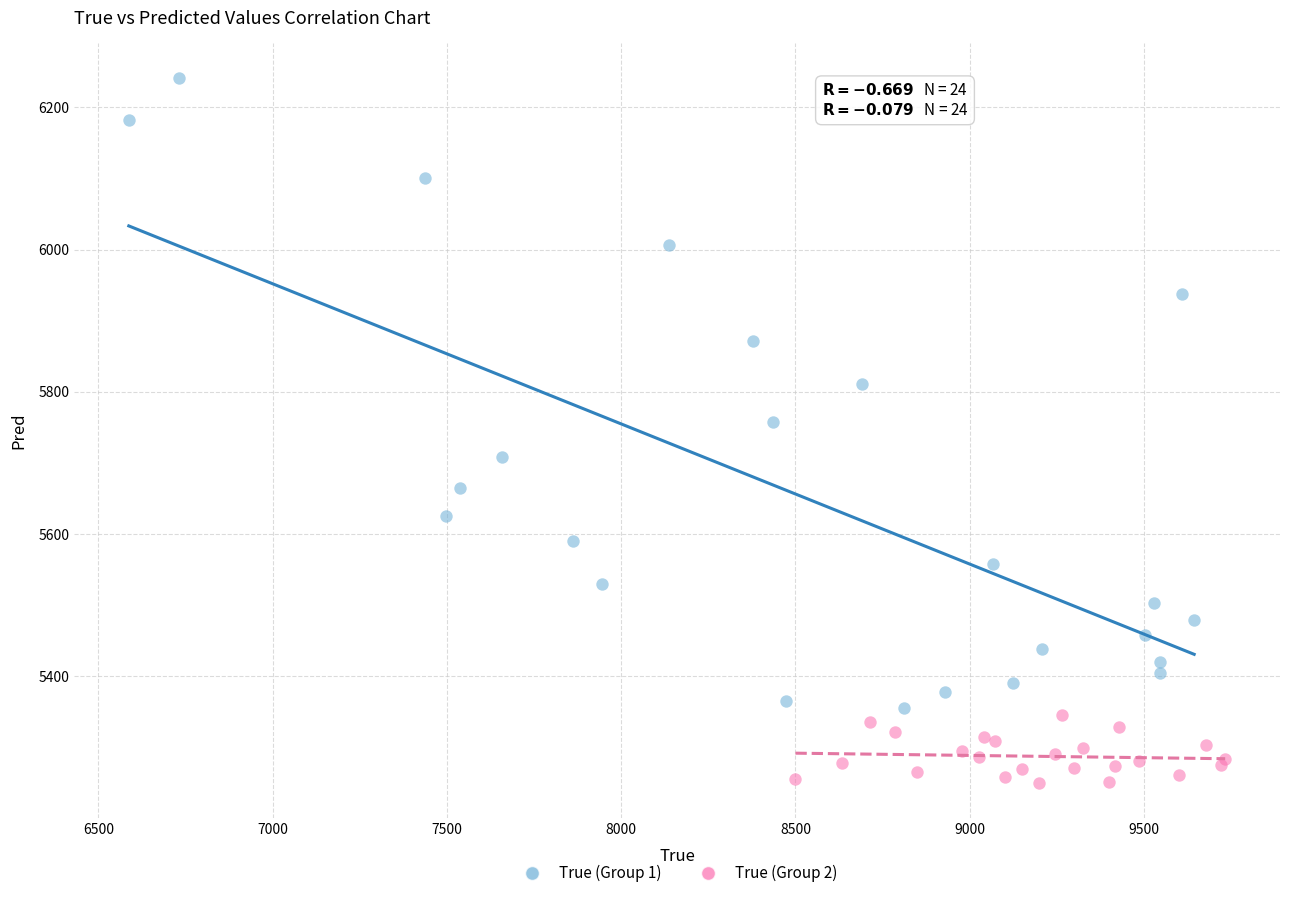

Which series has the largest Y range (max minus min)?

True (Group 1)